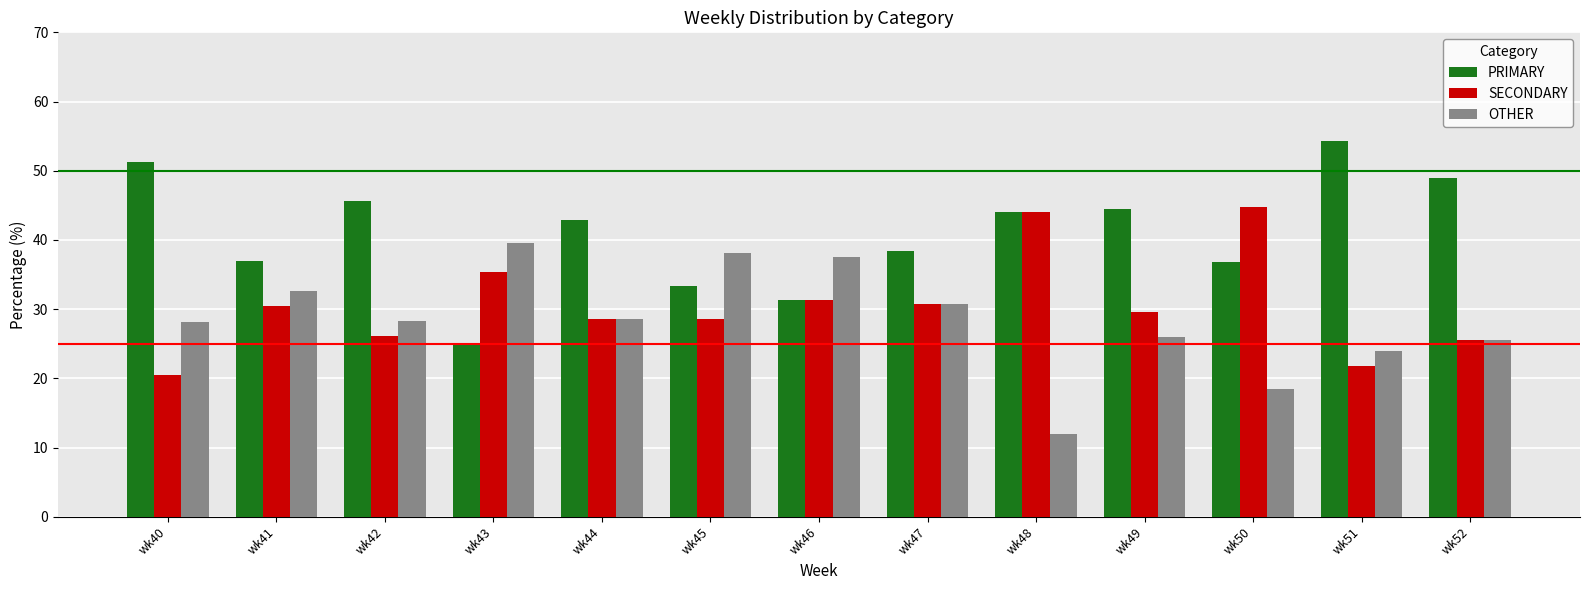

How many distinct data groups are displayed?

3